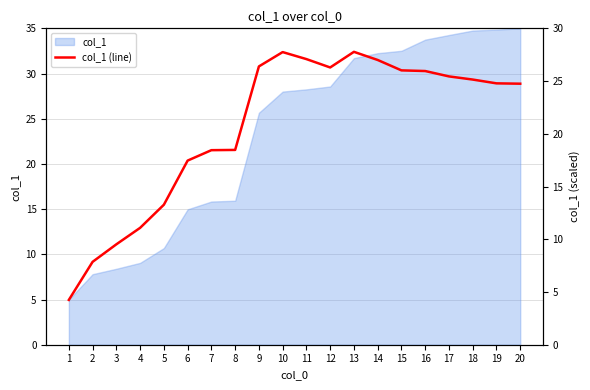

What is the difference between the maximum and minimum values?

23.5